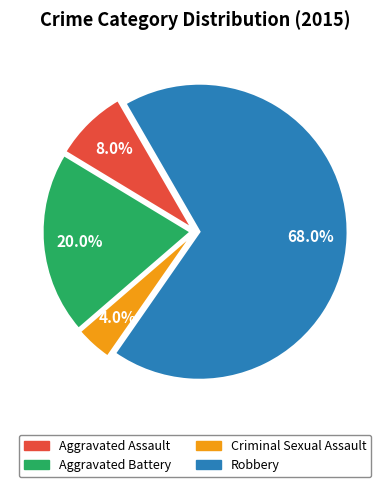

How many segments does this pie chart have?

4